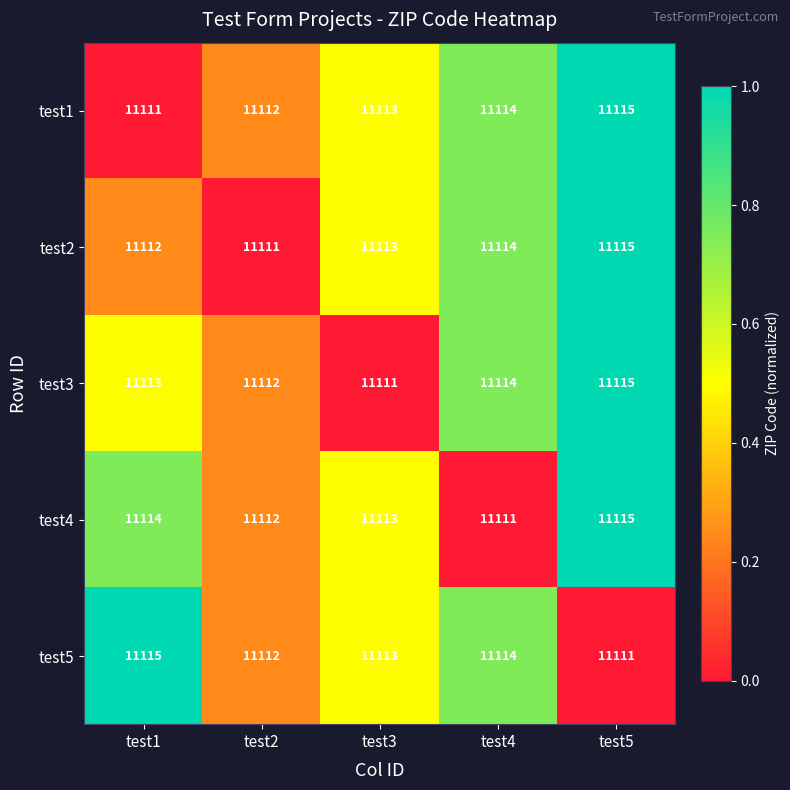

What is the difference between the highest and lowest values at test5?

4